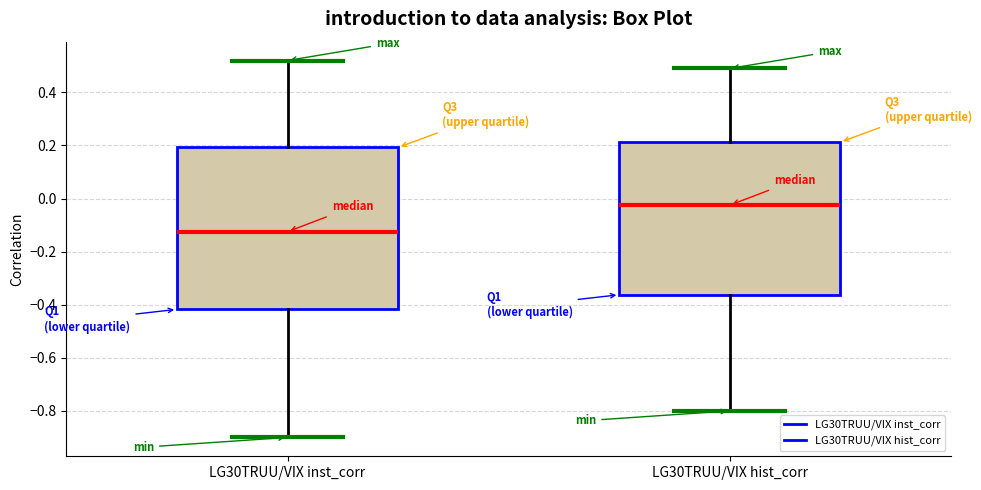

Reading left to right, read every box against the y-axis: the position of its median line, the range the box covers, and the ends of its whiskers. The values are not printed on the chart, so give them approximately, as read against the axis.

LG30TRUU/VIX inst_corr: median -0.12, box -0.42 to 0.20, whiskers -0.90 to 0.52
LG30TRUU/VIX hist_corr: median -0.02, box -0.36 to 0.22, whiskers -0.80 to 0.50